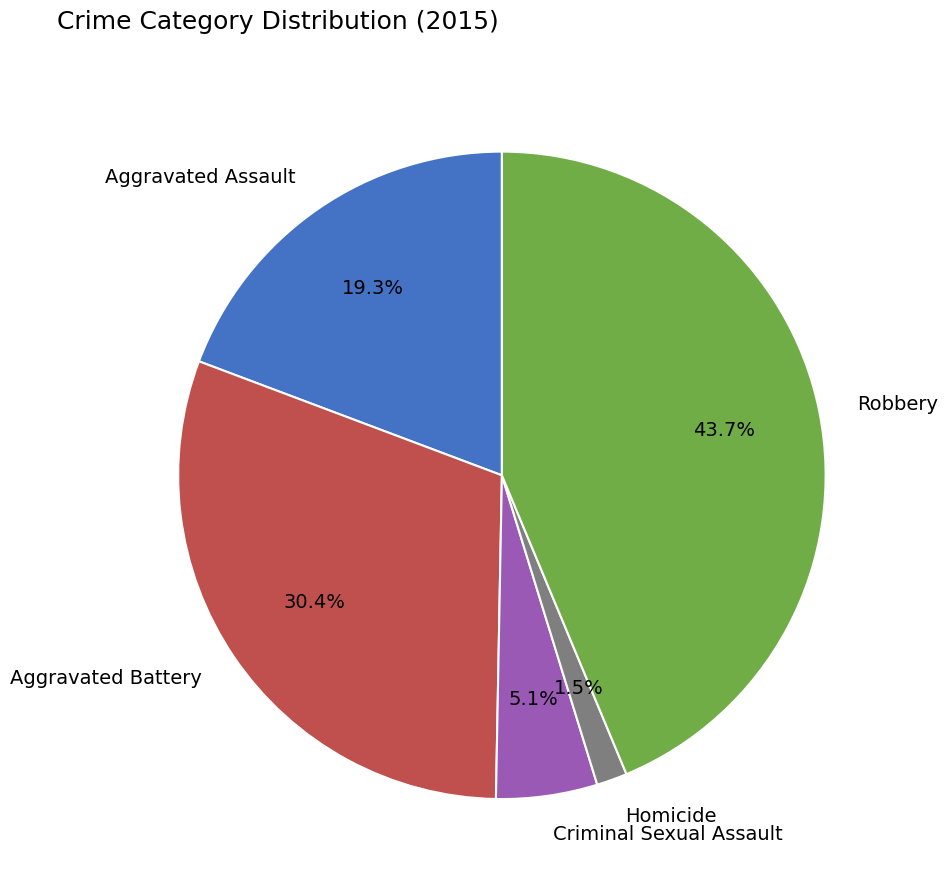

Between Aggravated Battery and Homicide, which is larger?

Aggravated Battery